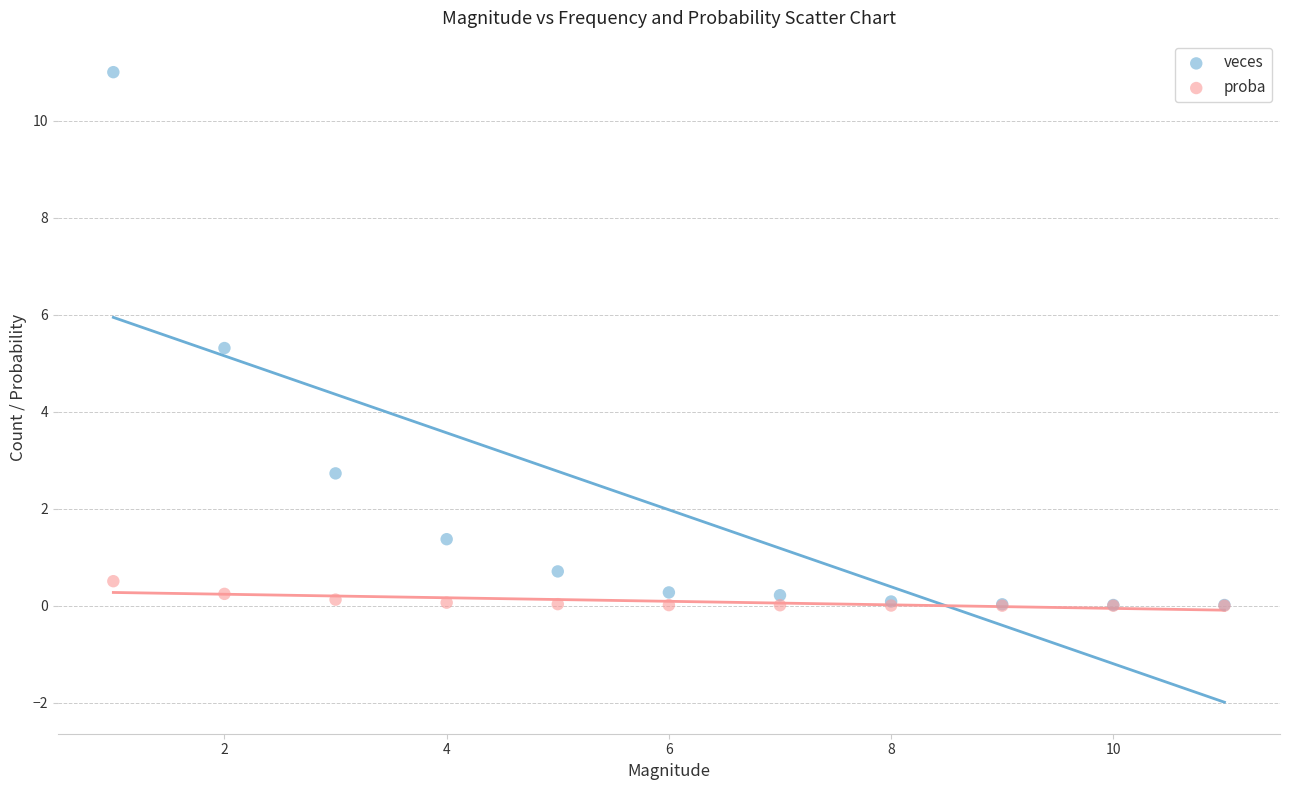

Which series has the widest spread of Y values?

veces